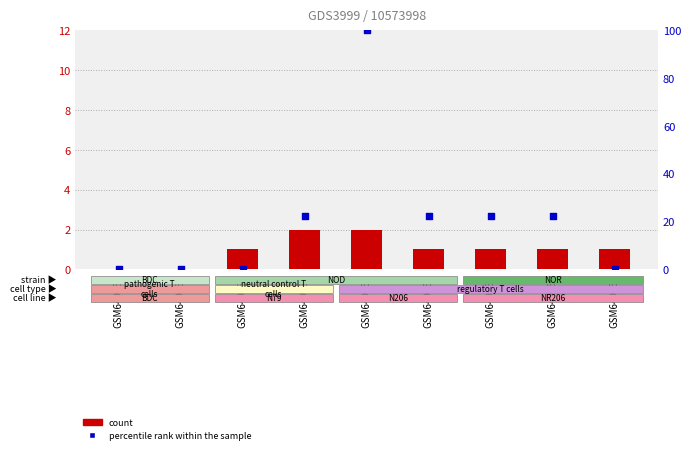

Which series has the largest Y range (max minus min)?

percentile rank within the sample